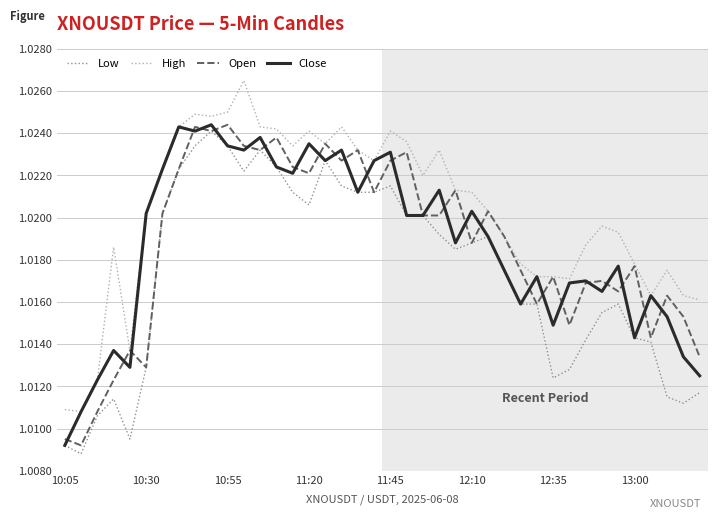

Which series has the largest total across all categories?

High